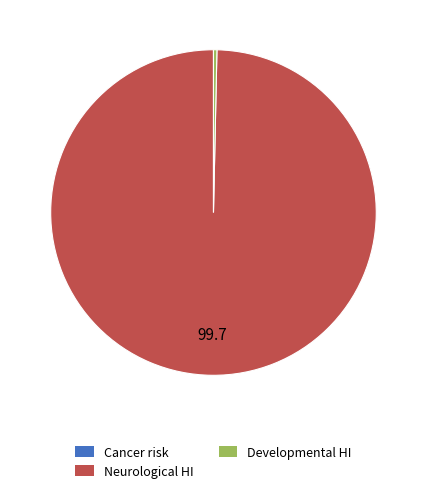

Is there a majority slice in this chart?

Yes